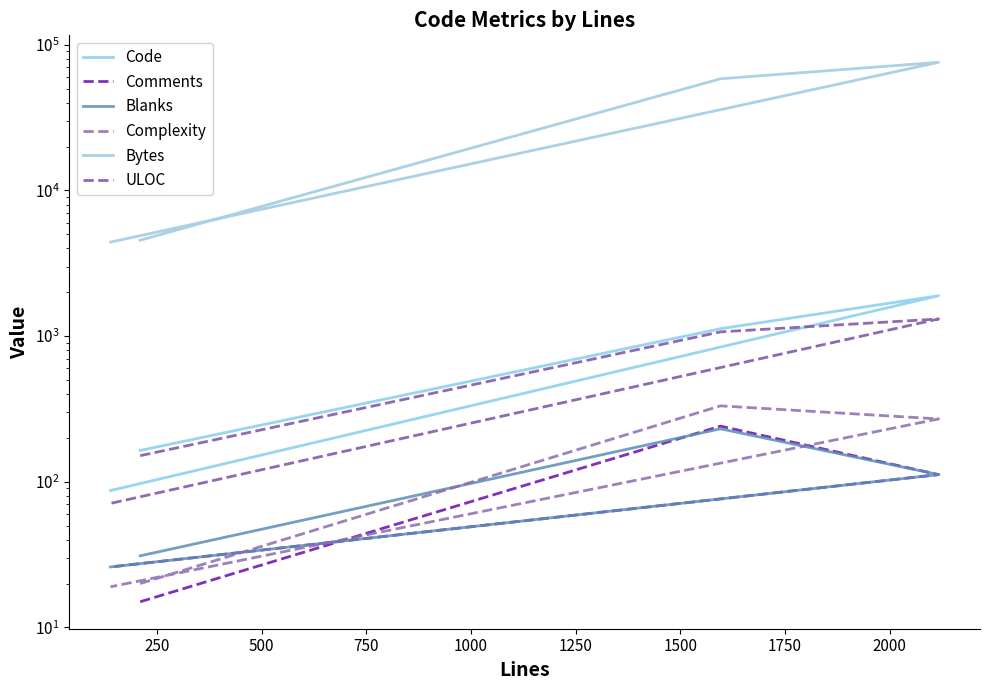

What is the average value of the Code series?

817